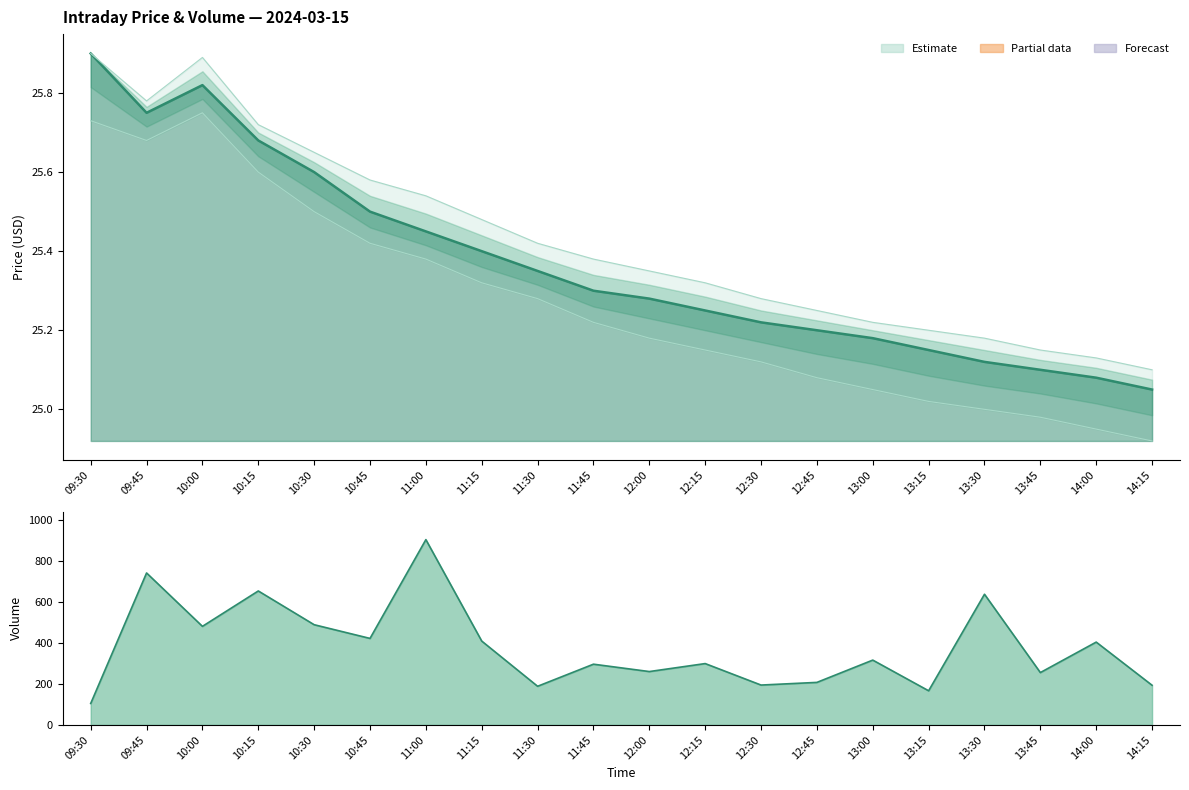

What is the maximum value for close?

25.9